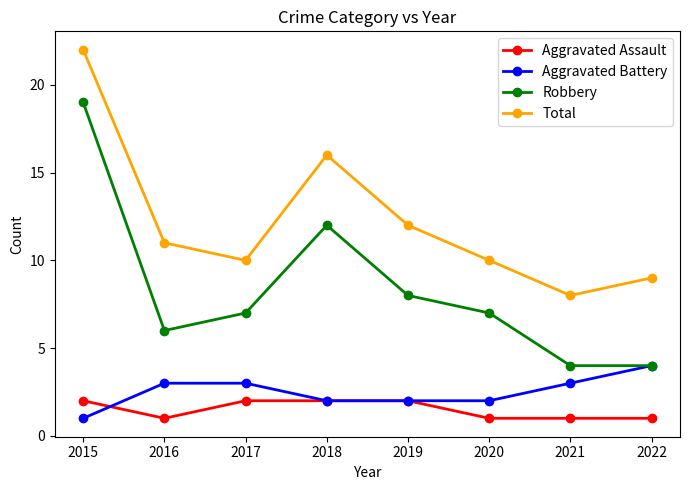

What is the highest value of the Total series?

22